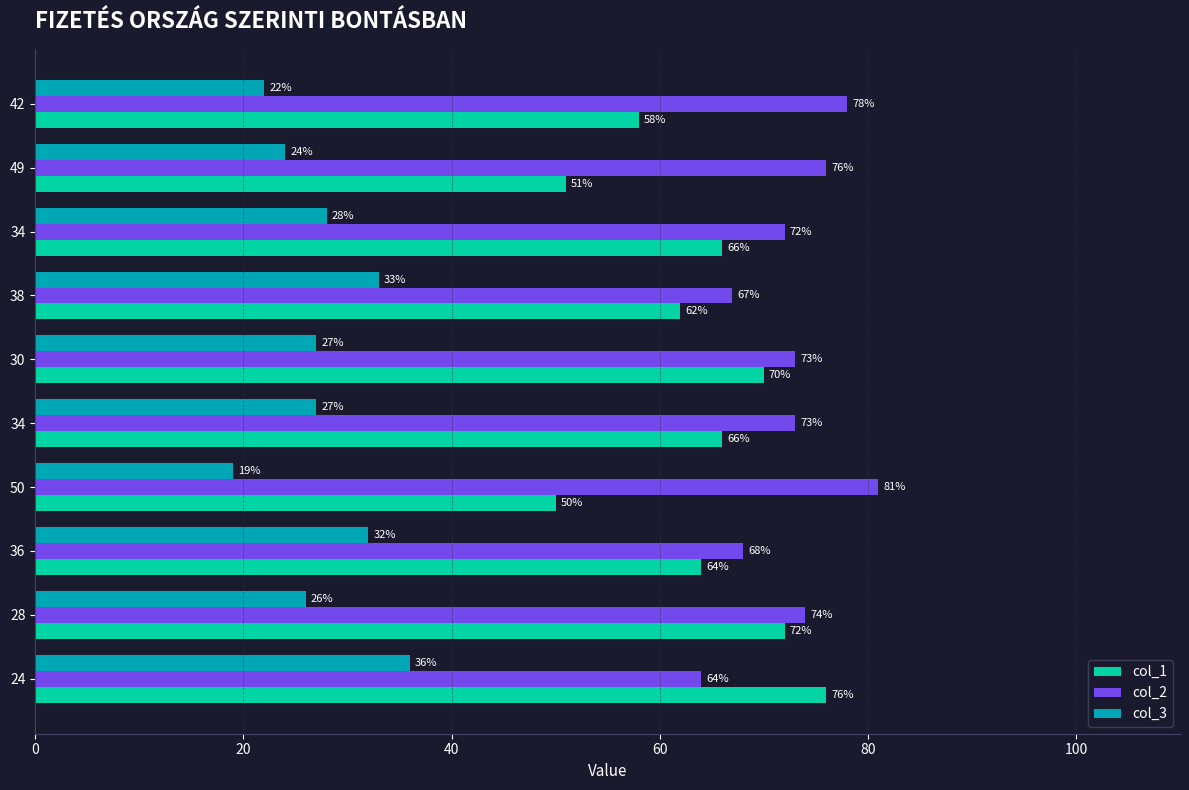

Count the number of categories in the chart.

10